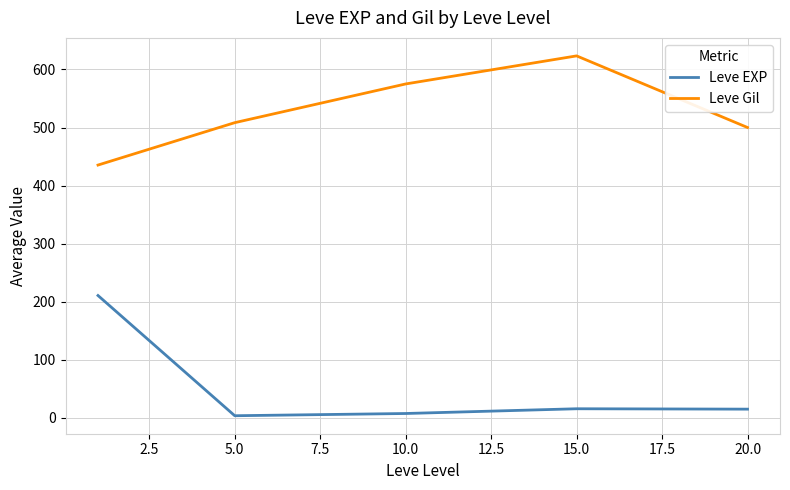

True or false: Leve EXP and Leve Gil cross at least once.

False